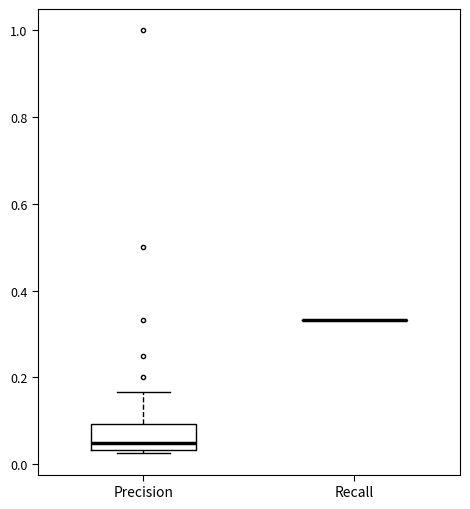

Reading left to right, transcribe this box plot: for each box, give where its median line is, the range the box spans, and where its two whiskers end, as read against the y-axis. The values are not printed on the chart, so give them approximately, as read against the axis.

Precision: median 0.04 (just above the box's lower edge), box 0.04 to 0.10, whiskers 0.02 to 0.16
Recall: box collapsed to a line at 0.34, whiskers 0.34 to 0.34